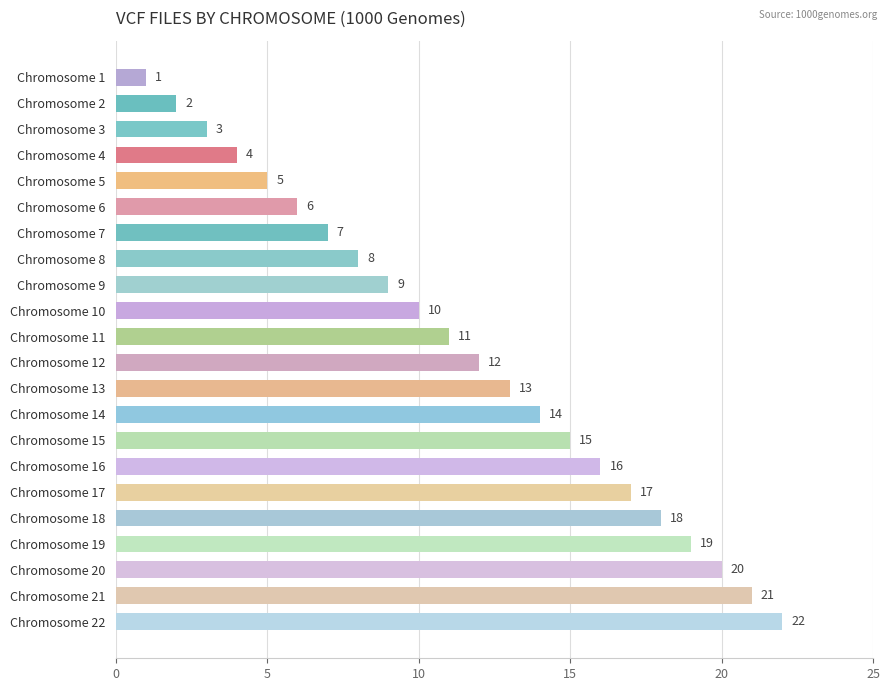

True or false: the data shows 14 at Chromosome 14  .

True